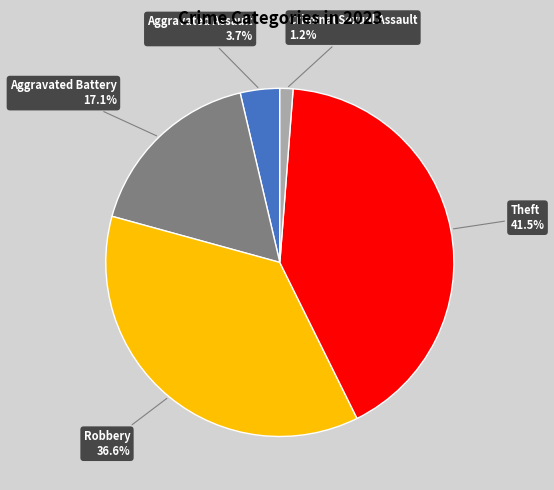

To the nearest percent, what is the difference between the largest and smallest slice percentages?

40%